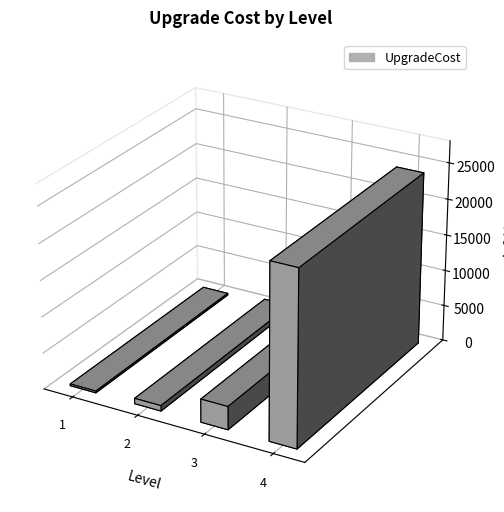

The value at 3 is 3200. True or false?

True